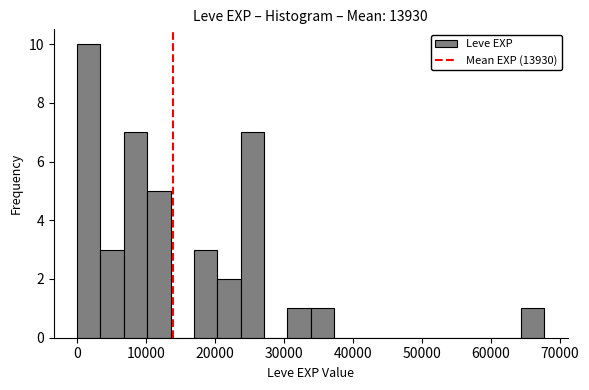

Around what value on the x-axis is the tallest bar? Give the approximate position of its centre, as read against the axis.

2000